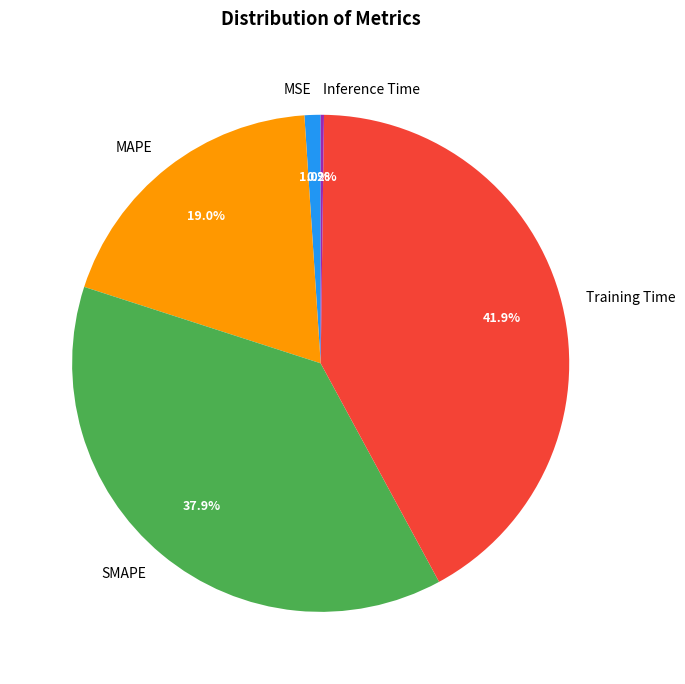

To the nearest percent, what is the combined percentage of Training Time and SMAPE?

80%